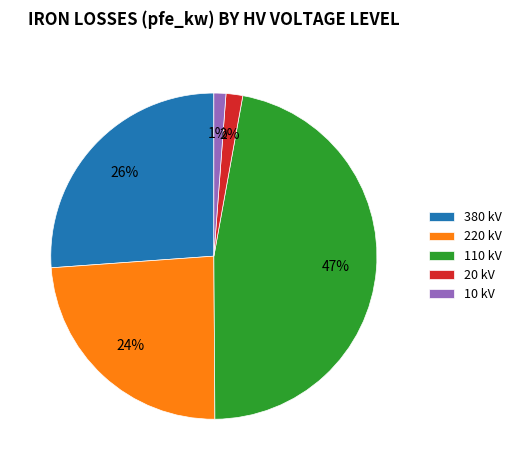

Which category has the biggest portion of the pie?

110 kV